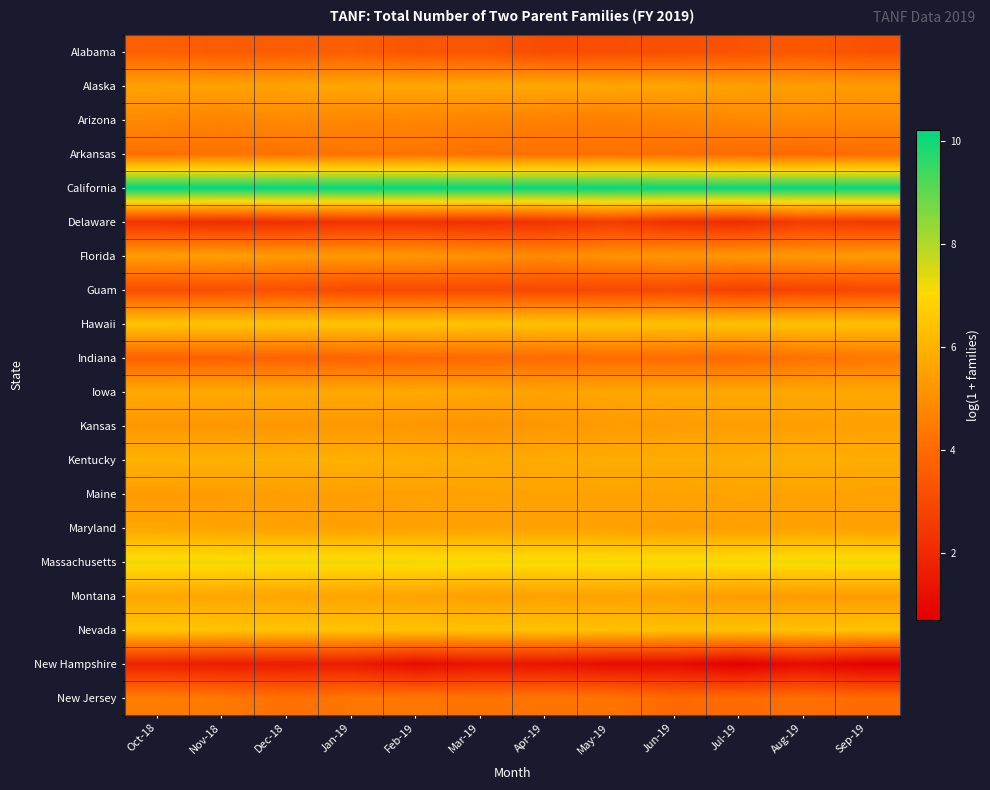

Reading left to right, transcribe all the data shown in this chart.

Alabama: Oct-18=3.7	Nov-18=3.6	Dec-18=3.6	Jan-19=3.7	Feb-19=3.3	Mar-19=3.4	Apr-19=3.1	May-19=3.1	Jun-19=3.2	Jul-19=3.3	Aug-19=3.4	Sep-19=3.3
Alaska: Oct-18=5.5	Nov-18=5.5	Dec-18=5.6	Jan-19=5.6	Feb-19=5.7	Mar-19=5.7	Apr-19=5.7	May-19=5.7	Jun-19=5.6	Jul-19=5.5	Aug-19=5.4	Sep-19=5.3
Arizona: Oct-18=4.8	Nov-18=4.7	Dec-18=4.9	Jan-19=4.8	Feb-19=4.8	Mar-19=4.7	Apr-19=4.6	May-19=4.6	Jun-19=4.7	Jul-19=4.8	Aug-19=4.9	Sep-19=4.8
Arkansas: Oct-18=4.1	Nov-18=4.2	Dec-18=4.2	Jan-19=4.3	Feb-19=4.3	Mar-19=4.2	Apr-19=4.2	May-19=4.2	Jun-19=4.1	Jul-19=4.0	Aug-19=3.9	Sep-19=4.0
California: Oct-18=10.2	Nov-18=10.2	Dec-18=10.2	Jan-19=10.2	Feb-19=10.2	Mar-19=10.1	Apr-19=10.1	May-19=10.1	Jun-19=10.1	Jul-19=10.1	Aug-19=10.1	Sep-19=10.1
Delaware: Oct-18=2.3	Nov-18=2.1	Dec-18=2.2	Jan-19=2.3	Feb-19=2.3	Mar-19=2.2	Apr-19=2.3	May-19=2.6	Jun-19=2.2	Jul-19=2.1	Aug-19=2.6	Sep-19=2.5
Florida: Oct-18=5.4	Nov-18=5.5	Dec-18=5.3	Jan-19=5.3	Feb-19=5.2	Mar-19=5.1	Apr-19=4.9	May-19=5.1	Jun-19=5.2	Jul-19=5.2	Aug-19=5.3	Sep-19=5.3
Guam: Oct-18=3.2	Nov-18=3.2	Dec-18=3.2	Jan-19=3.0	Feb-19=3.0	Mar-19=3.0	Apr-19=3.0	May-19=2.9	Jun-19=3.0	Jul-19=2.7	Aug-19=2.8	Sep-19=2.9
Hawaii: Oct-18=6.5	Nov-18=6.5	Dec-18=6.5	Jan-19=6.5	Feb-19=6.5	Mar-19=6.5	Apr-19=6.4	May-19=6.4	Jun-19=6.4	Jul-19=6.4	Aug-19=6.4	Sep-19=6.4
Indiana: Oct-18=3.8	Nov-18=3.7	Dec-18=3.8	Jan-19=3.8	Feb-19=3.9	Mar-19=4.0	Apr-19=4.0	May-19=4.0	Jun-19=4.0	Jul-19=4.0	Aug-19=4.2	Sep-19=4.4
Iowa: Oct-18=5.7	Nov-18=5.7	Dec-18=5.7	Jan-19=5.7	Feb-19=5.7	Mar-19=5.6	Apr-19=5.5	May-19=5.6	Jun-19=5.7	Jul-19=5.7	Aug-19=5.7	Sep-19=5.7
Kansas: Oct-18=5.2	Nov-18=5.2	Dec-18=5.2	Jan-19=5.3	Feb-19=5.2	Mar-19=5.1	Apr-19=5.2	May-19=5.3	Jun-19=5.4	Jul-19=5.4	Aug-19=5.4	Sep-19=5.5
Kentucky: Oct-18=6.0	Nov-18=5.9	Dec-18=5.9	Jan-19=5.9	Feb-19=5.8	Mar-19=5.8	Apr-19=5.8	May-19=5.8	Jun-19=5.8	Jul-19=5.8	Aug-19=5.9	Sep-19=5.8
Maine: Oct-18=5.3	Nov-18=5.4	Dec-18=5.4	Jan-19=5.4	Feb-19=5.5	Mar-19=5.5	Apr-19=5.5	May-19=5.6	Jun-19=5.5	Jul-19=5.6	Aug-19=5.6	Sep-19=5.5
Maryland: Oct-18=5.6	Nov-18=5.6	Dec-18=5.5	Jan-19=5.5	Feb-19=5.5	Mar-19=5.5	Apr-19=5.5	May-19=5.5	Jun-19=5.4	Jul-19=5.5	Aug-19=5.5	Sep-19=5.5
Massachusetts: Oct-18=7.3	Nov-18=7.2	Dec-18=7.3	Jan-19=7.3	Feb-19=7.2	Mar-19=7.2	Apr-19=7.2	May-19=7.2	Jun-19=7.2	Jul-19=7.2	Aug-19=7.2	Sep-19=7.3
Montana: Oct-18=5.7	Nov-18=5.7	Dec-18=5.6	Jan-19=5.6	Feb-19=5.5	Mar-19=5.5	Apr-19=5.5	May-19=5.5	Jun-19=5.4	Jul-19=5.4	Aug-19=5.3	Sep-19=5.4
Nevada: Oct-18=6.5	Nov-18=6.5	Dec-18=6.4	Jan-19=6.5	Feb-19=6.4	Mar-19=6.4	Apr-19=6.4	May-19=6.4	Jun-19=6.4	Jul-19=6.4	Aug-19=6.4	Sep-19=6.4
New Hampshire: Oct-18=1.8	Nov-18=1.6	Dec-18=1.6	Jan-19=1.6	Feb-19=1.1	Mar-19=1.4	Apr-19=1.4	May-19=1.1	Jun-19=1.1	Jul-19=0.7	Aug-19=1.1	Sep-19=0.7
New Jersey: Oct-18=4.5	Nov-18=4.4	Dec-18=4.1	Jan-19=4.3	Feb-19=4.3	Mar-19=4.2	Apr-19=4.3	May-19=4.3	Jun-19=4.0	Jul-19=4.0	Aug-19=4.1	Sep-19=4.0